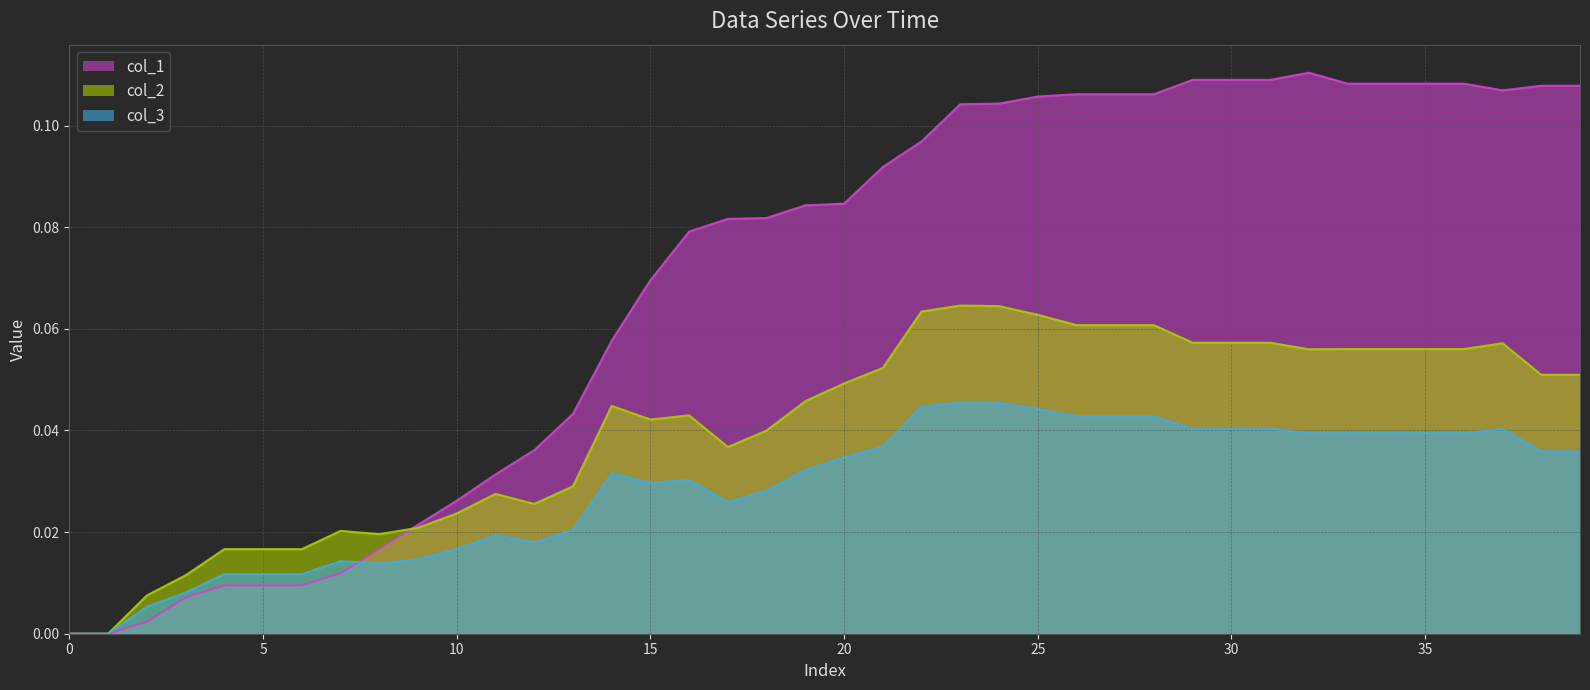

The value of col_1 at 23 is 0.1. True or false?

True